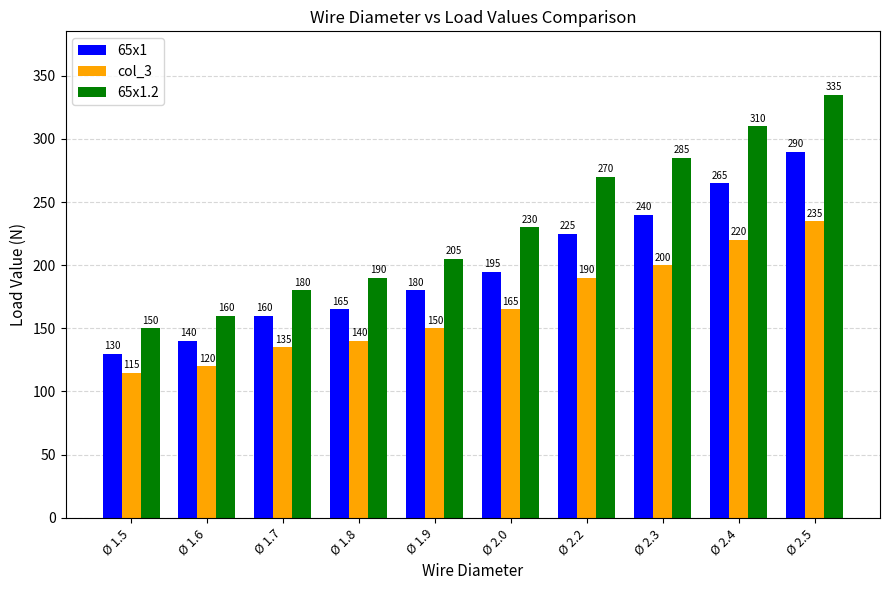

What is the total value across all series at Ø 1.9?

535